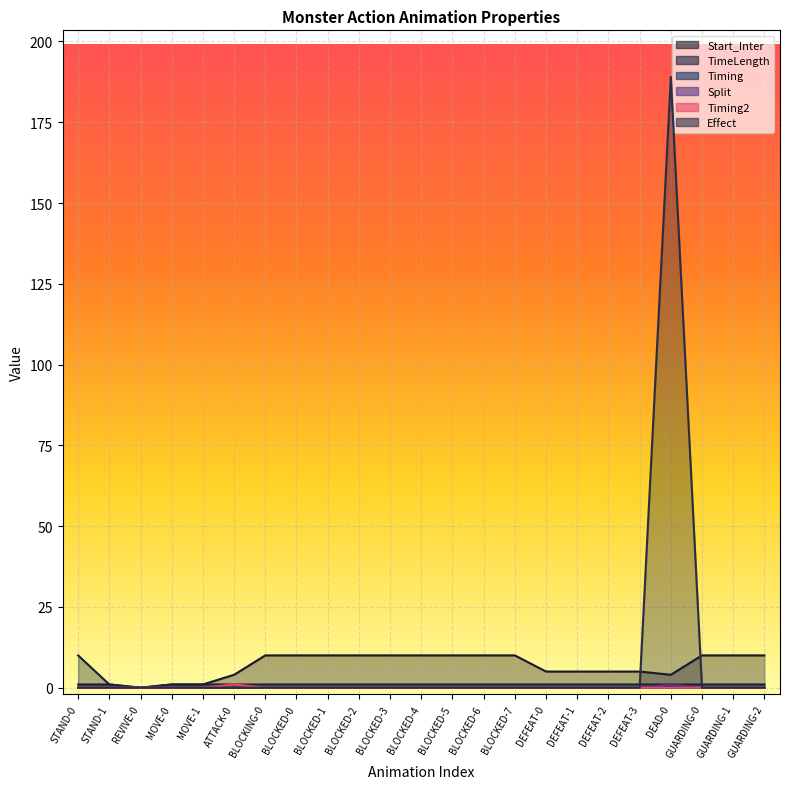

True or false: Effect has a value of -0.6 at STAND-1.

False